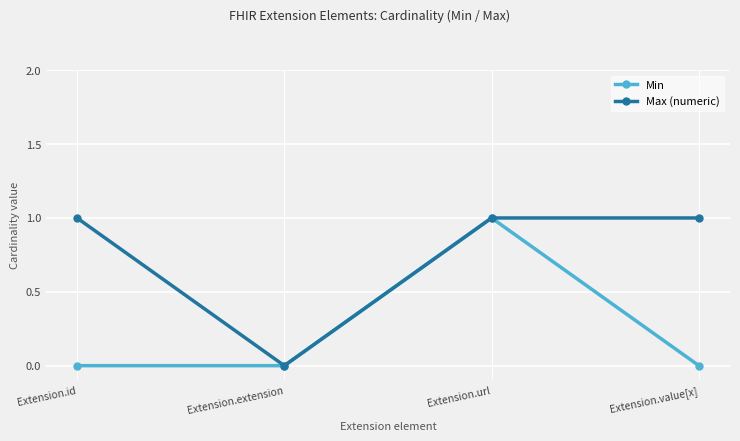

True or false: Max (numeric) has more than 1 interior local peaks.

False